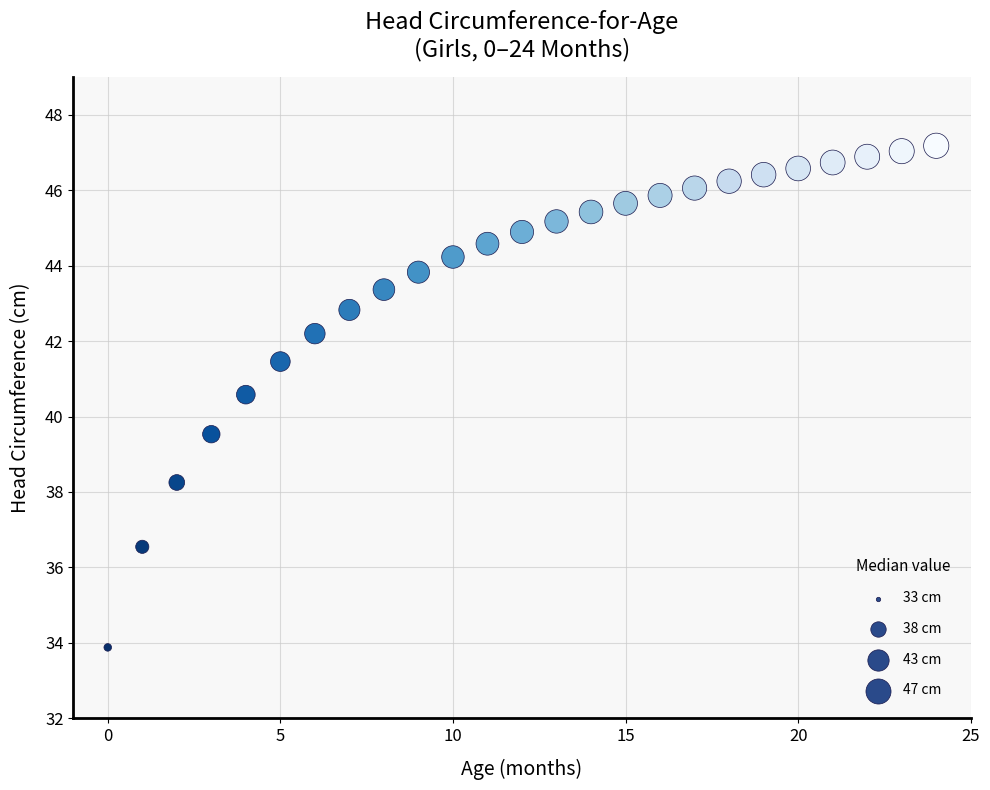

What is the range of Y values (max minus min)?

13.3